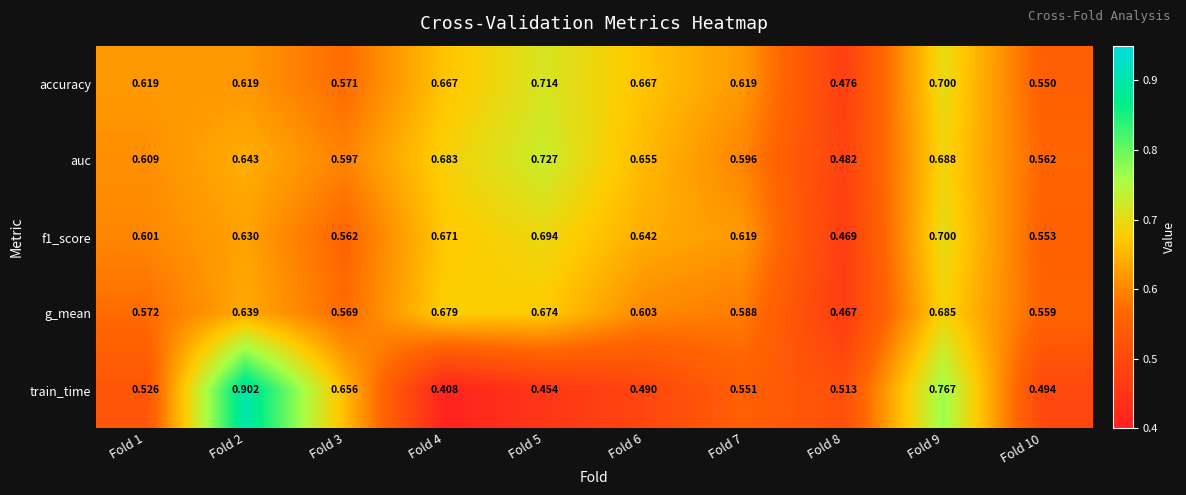

Which series has the largest total across all categories?

auc